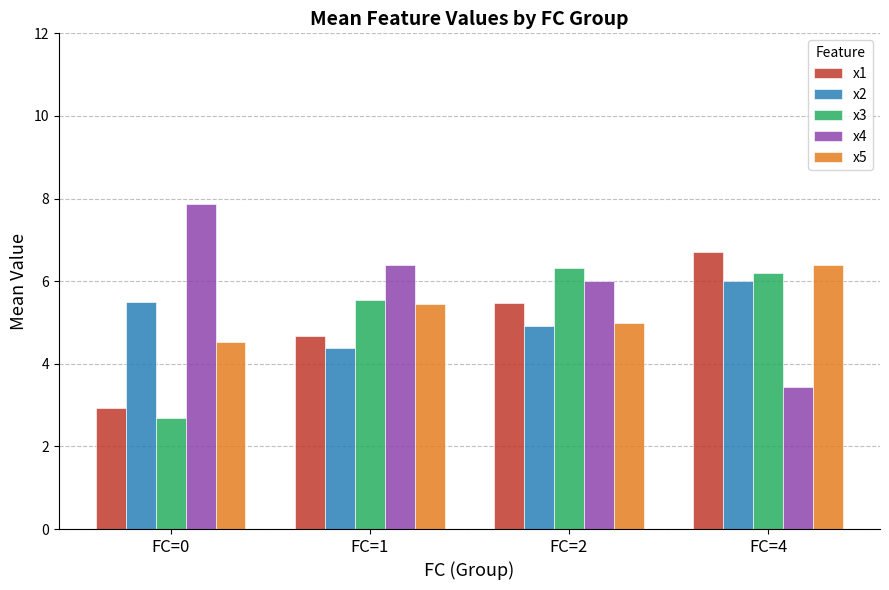

Where is x3 nearest to the value 4?

FC=0